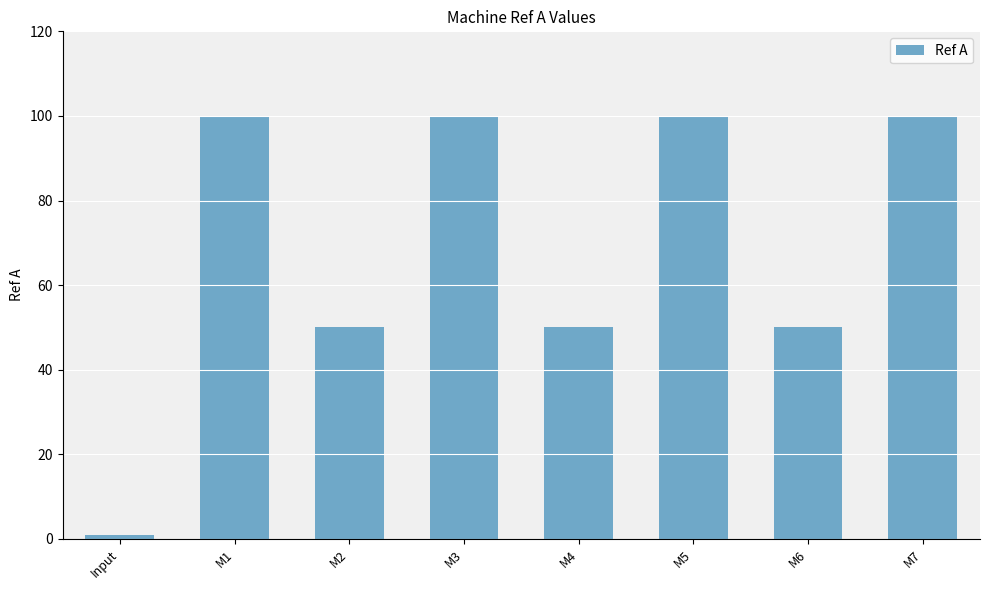

How many series are shown in this chart?

1